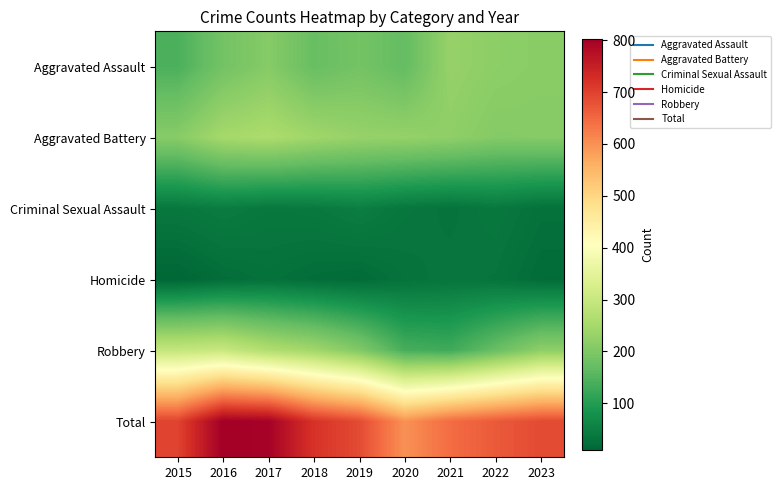

Which label corresponds to the largest value in the chart?

2016